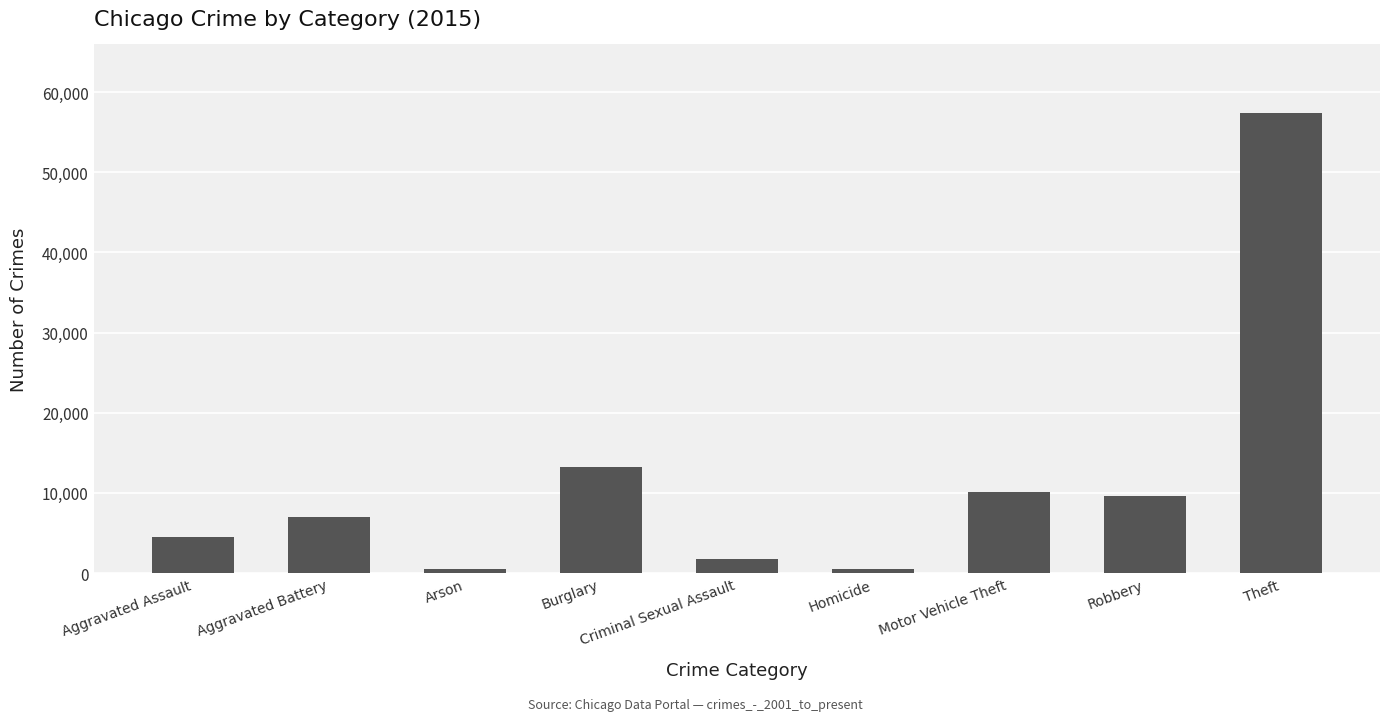

What is the change in value from Aggravated Battery to Burglary?

+6165